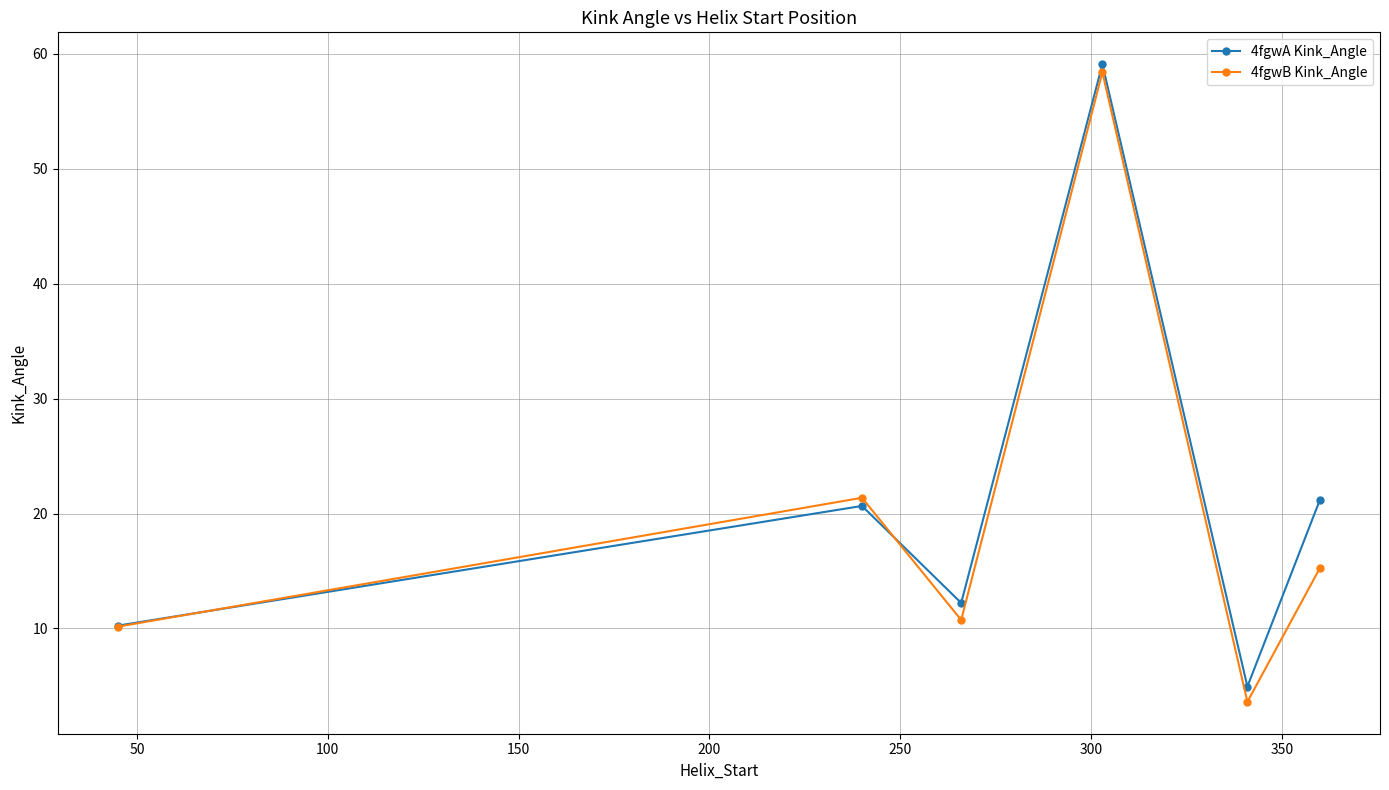

Reading left to right, transcribe all the data shown in this chart.

4fgwA Kink_Angle: 10.2	20.7	12.2	59.1	4.9	21.2
4fgwB Kink_Angle: 10.2	21.4	10.7	58.4	3.6	15.3